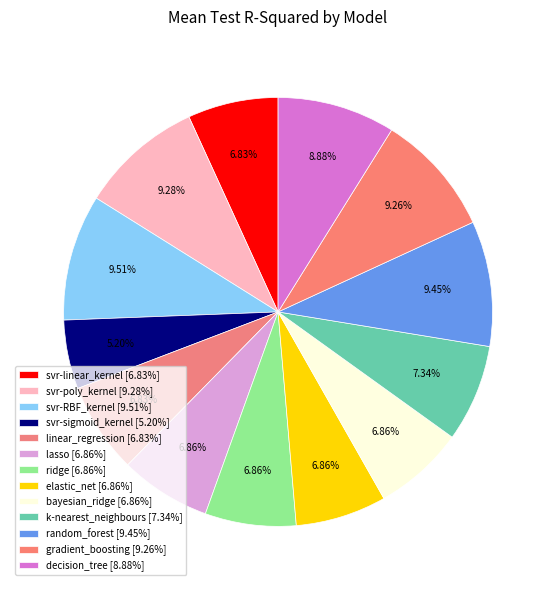

Is it true that ridge is 7% of the pie?

True